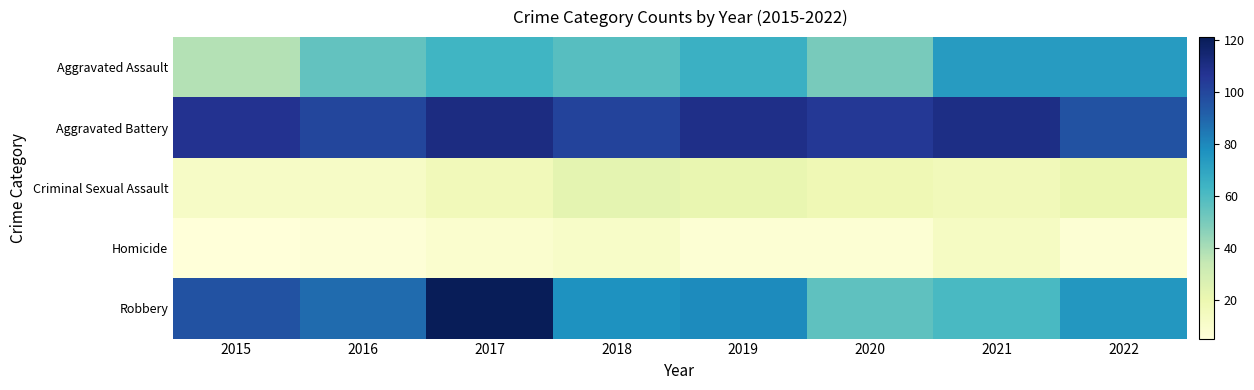

Which has a higher value, 2018 or 2021?

2021